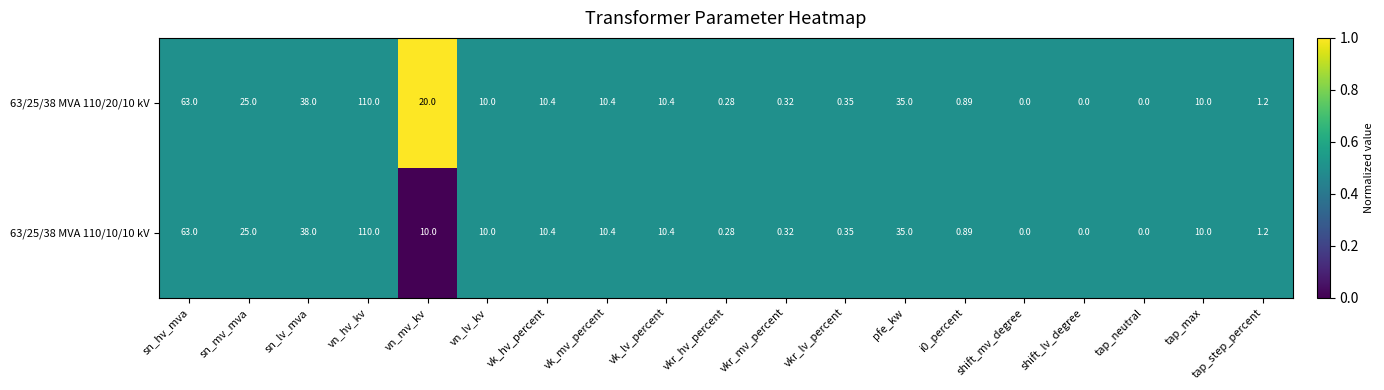

At which category is the sum across all series the highest?

vn_hv_kv